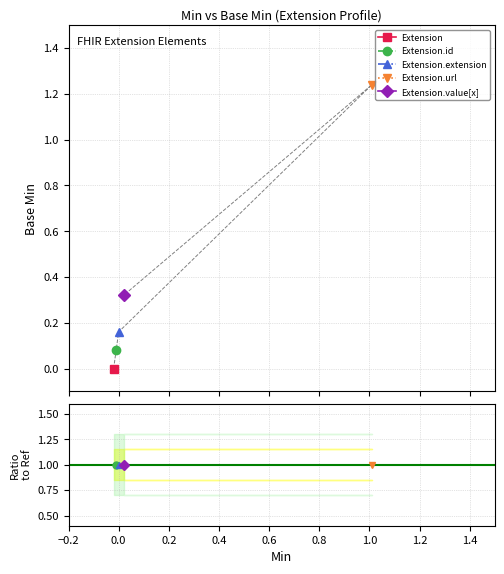

Does the chart have visible grid lines?

Yes